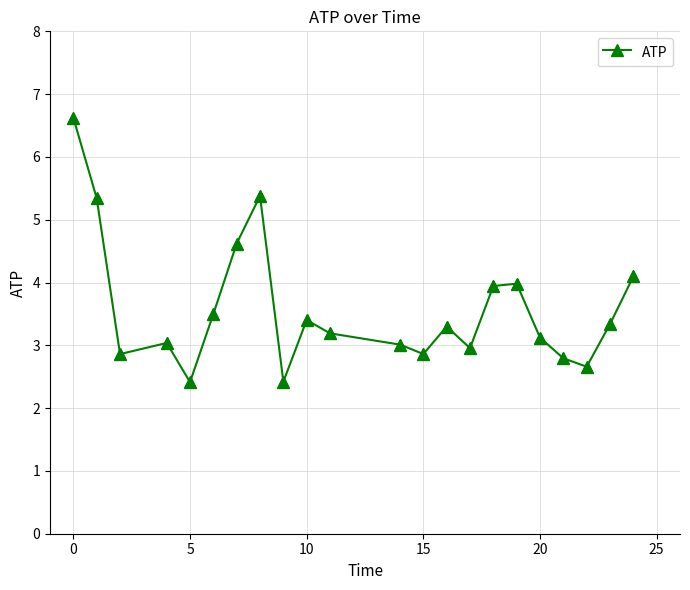

What is the difference between the maximum and minimum values?

4.2